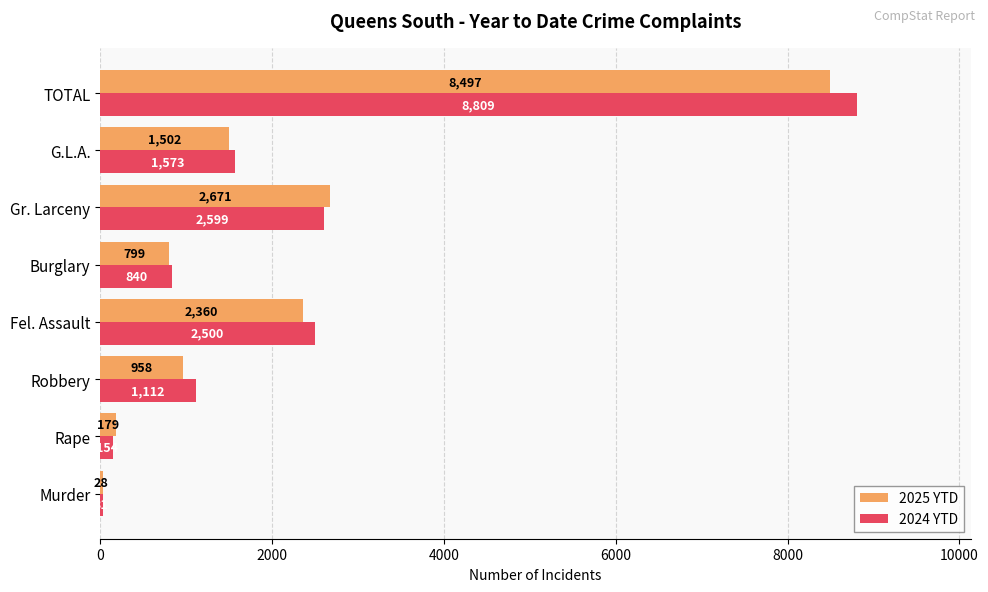

True or false: 2025 YTD has a value of 1560 at Fel. Assault.

False